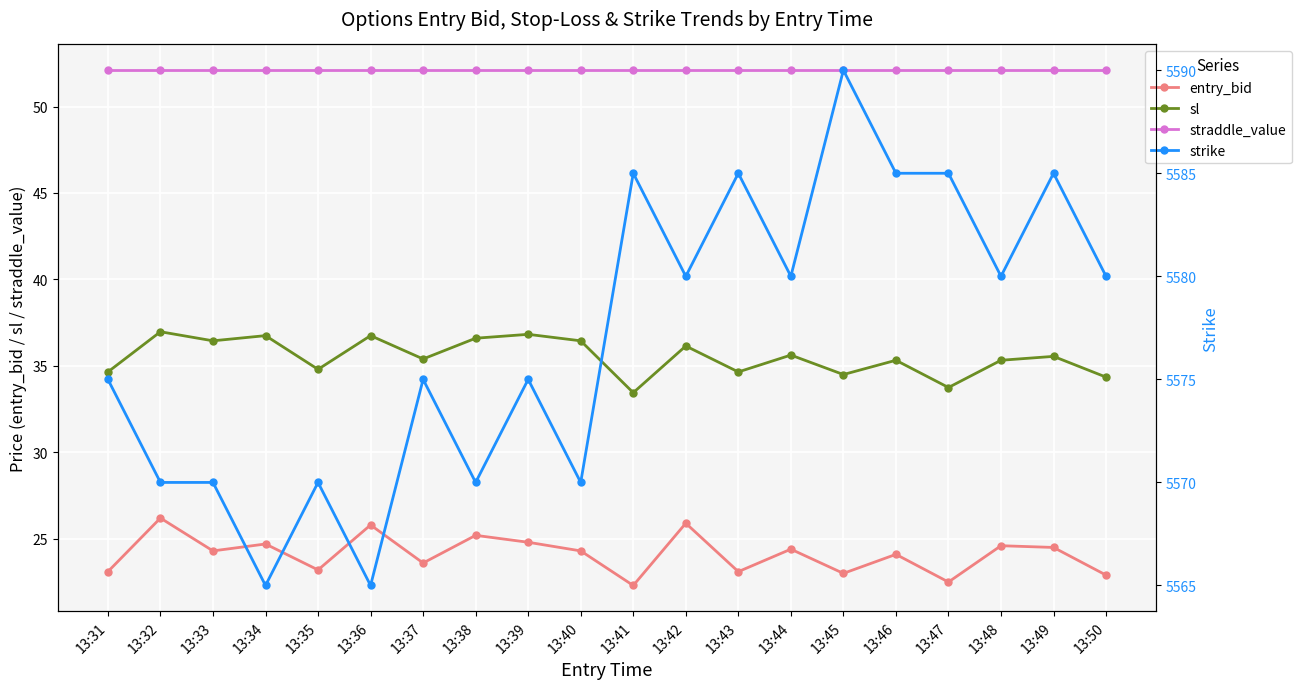

True or false: sl has a value of 61.3 at 13:32.

False